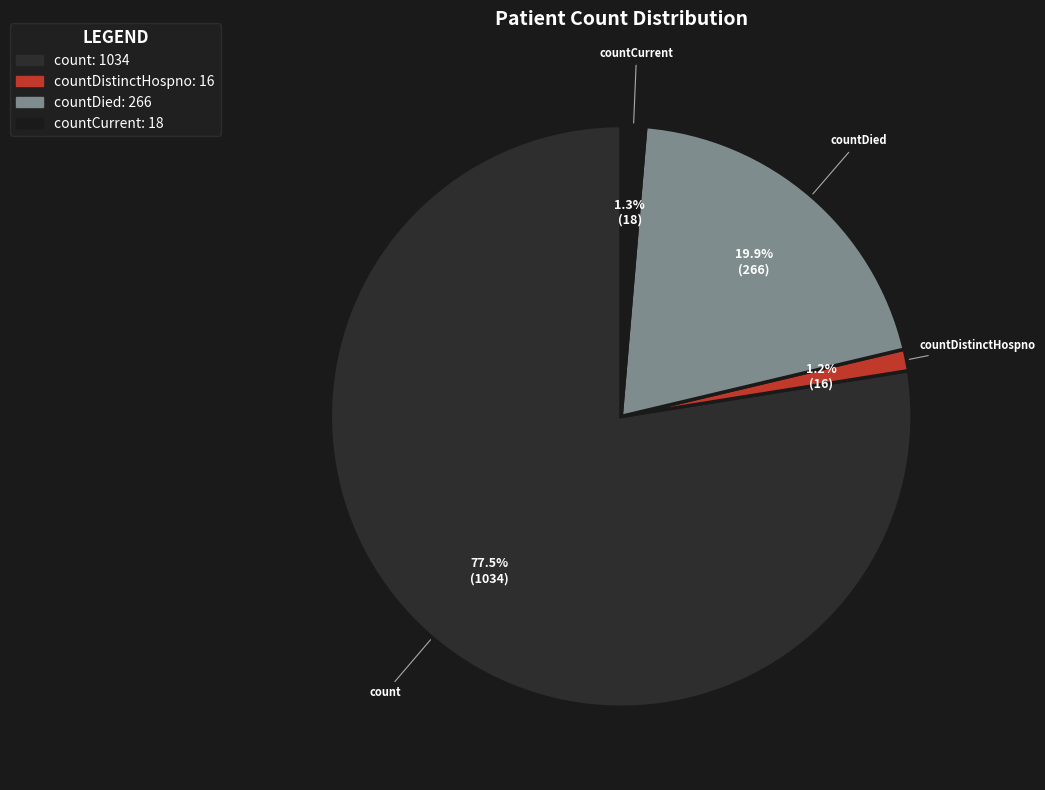

Which category has the biggest portion of the pie?

count